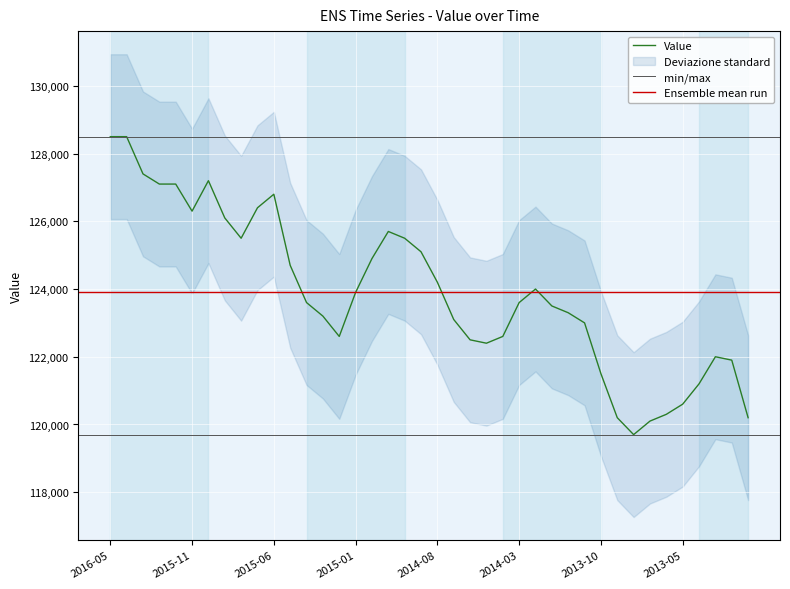

Count the number of categories in the chart.

40